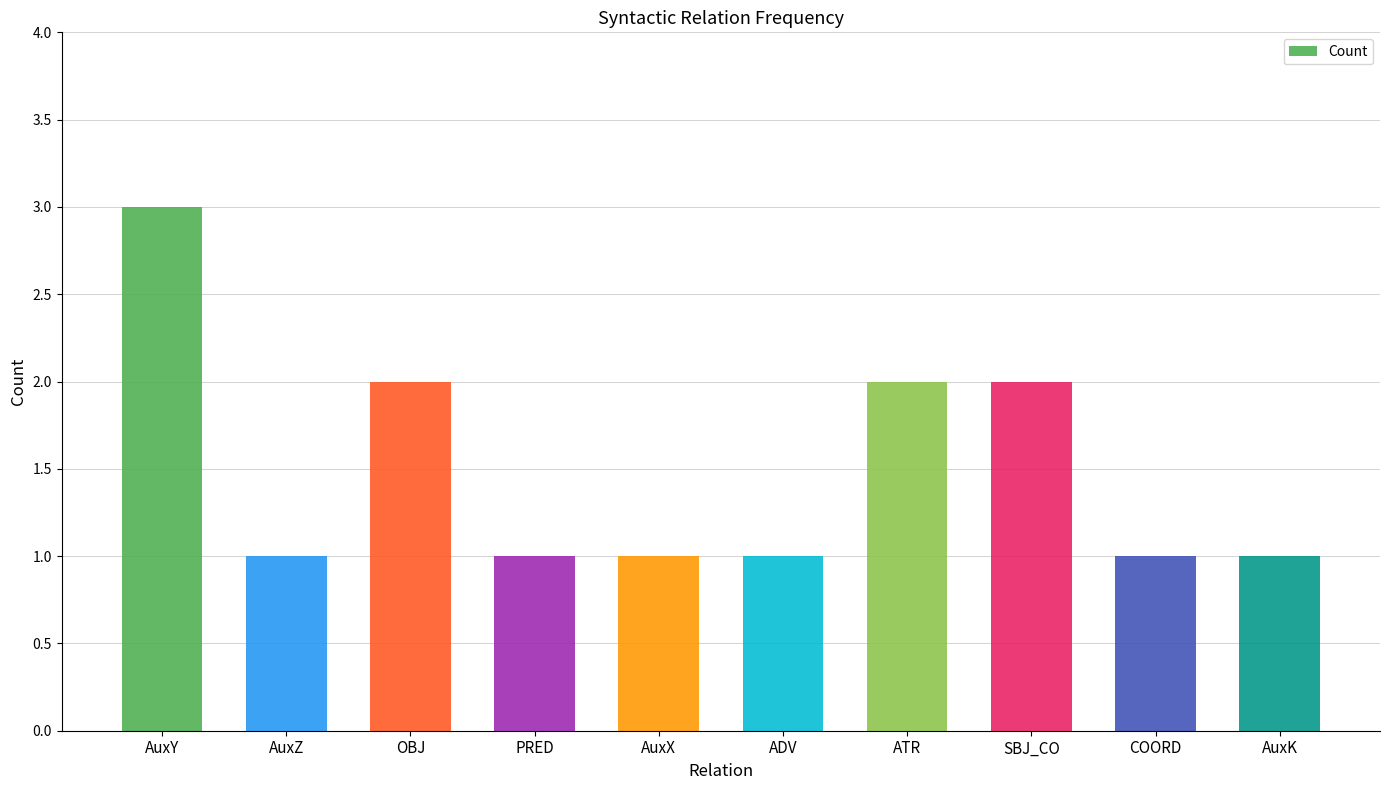

What position from the right is AuxZ?

9